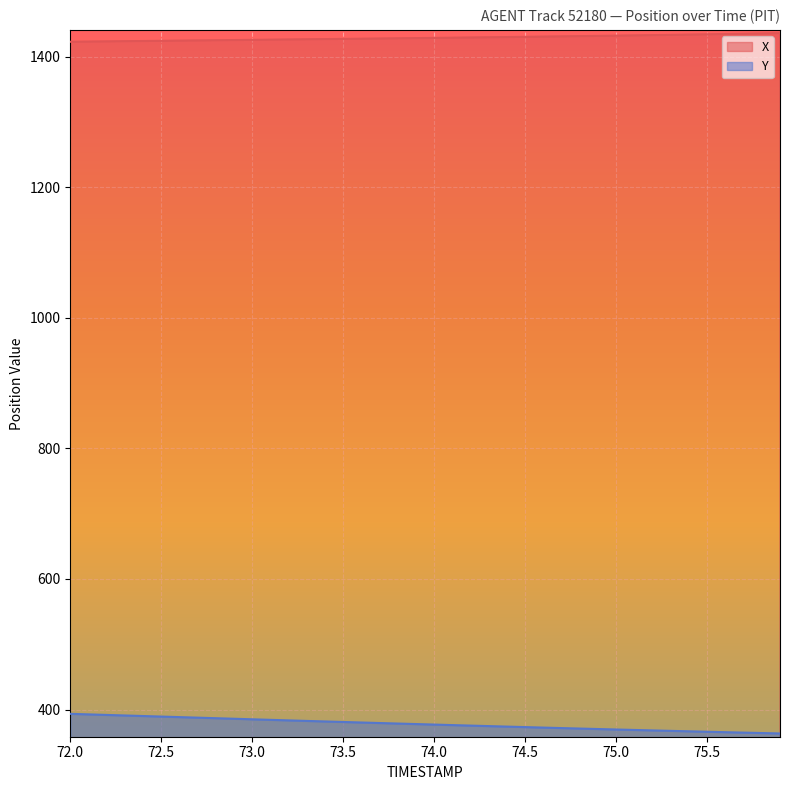

What is the average value of the X series?

1428.9